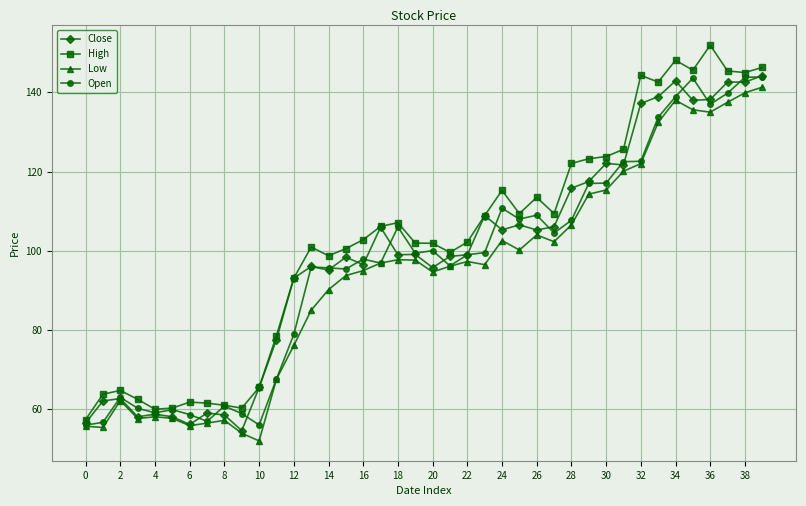

What is the value of the Low point at the 22nd from the left?

96.1